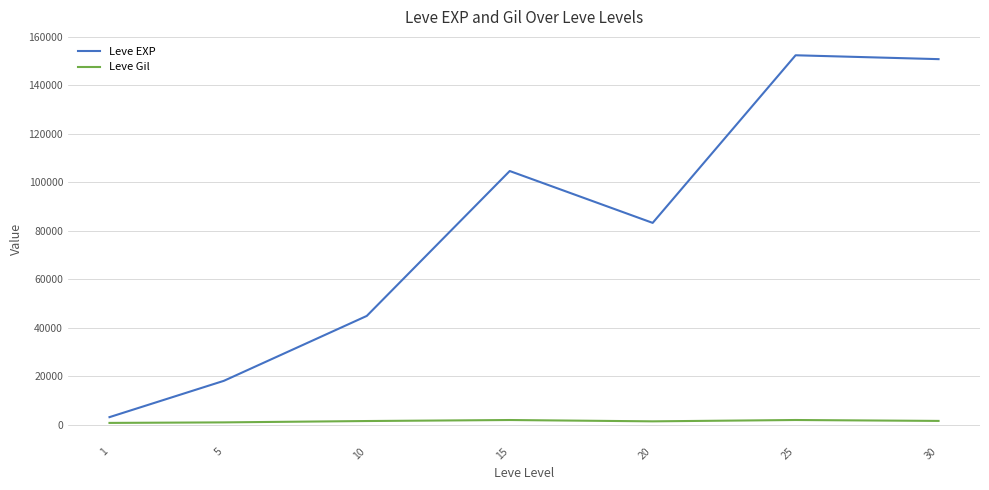

Which series has the largest range (max minus min)?

Leve EXP